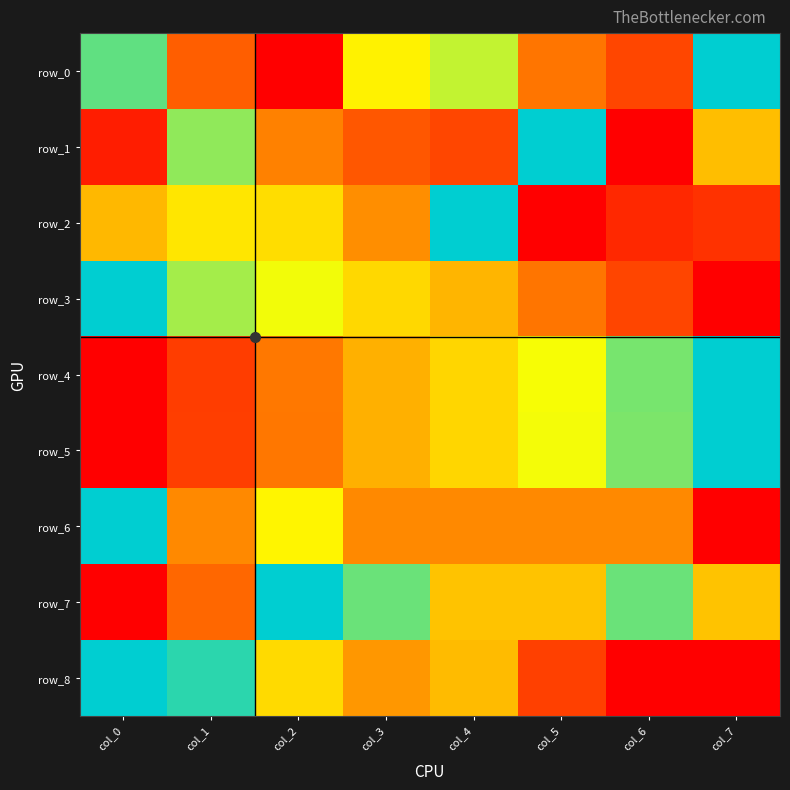

How many categories are shown in the chart?

8